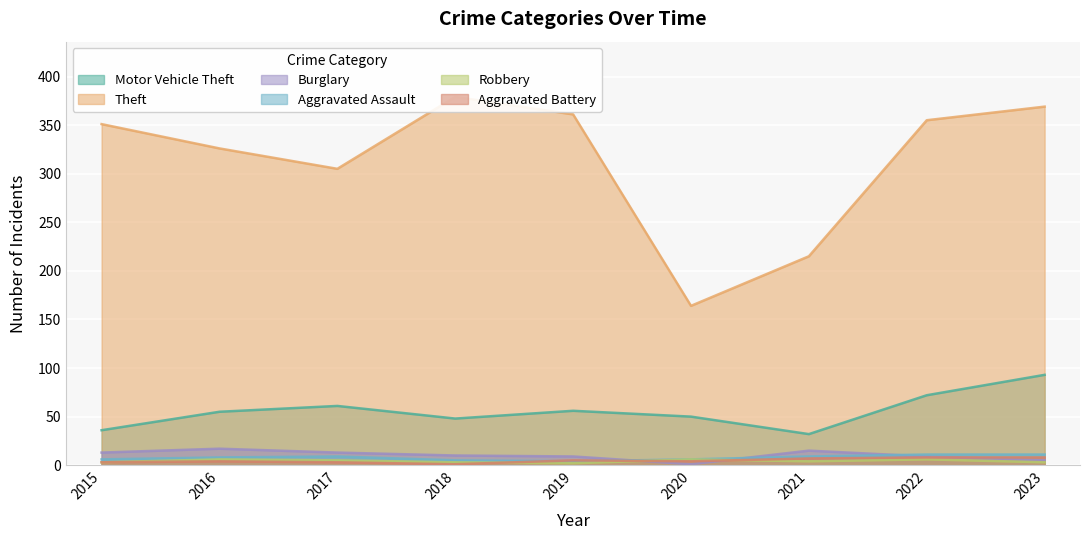

What is the difference between the second highest and second lowest values in the Burglary series?

10